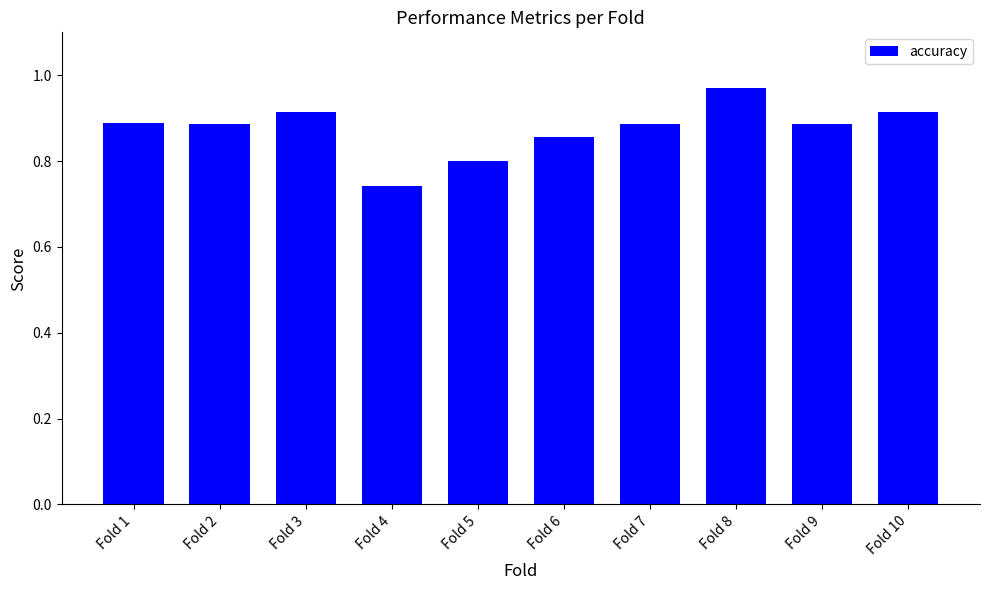

At which category does the chart reach its peak across all series?

Fold 8